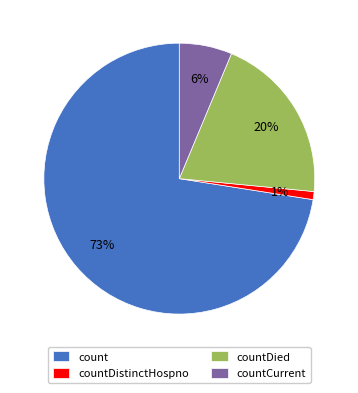

Count the number of slices in the pie.

4